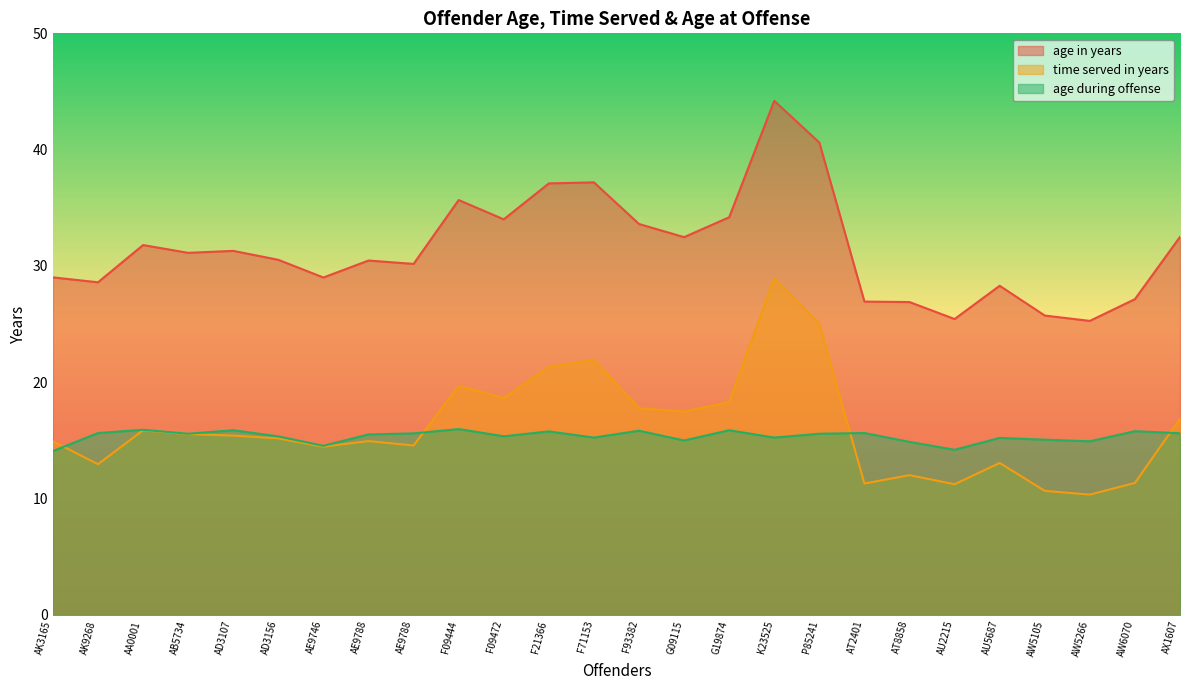

How many values in the age in years series exceed 31?

13